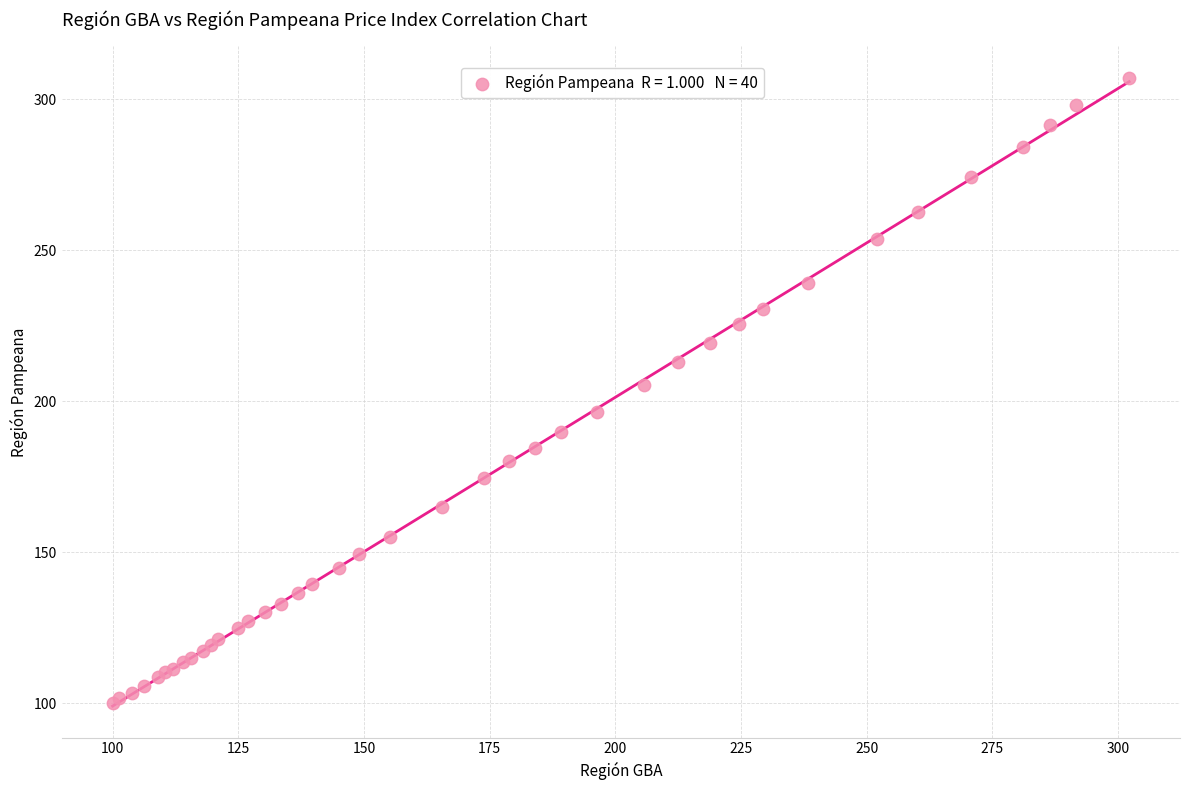

What Y value in the scatter plot is closest to 203?

205.5